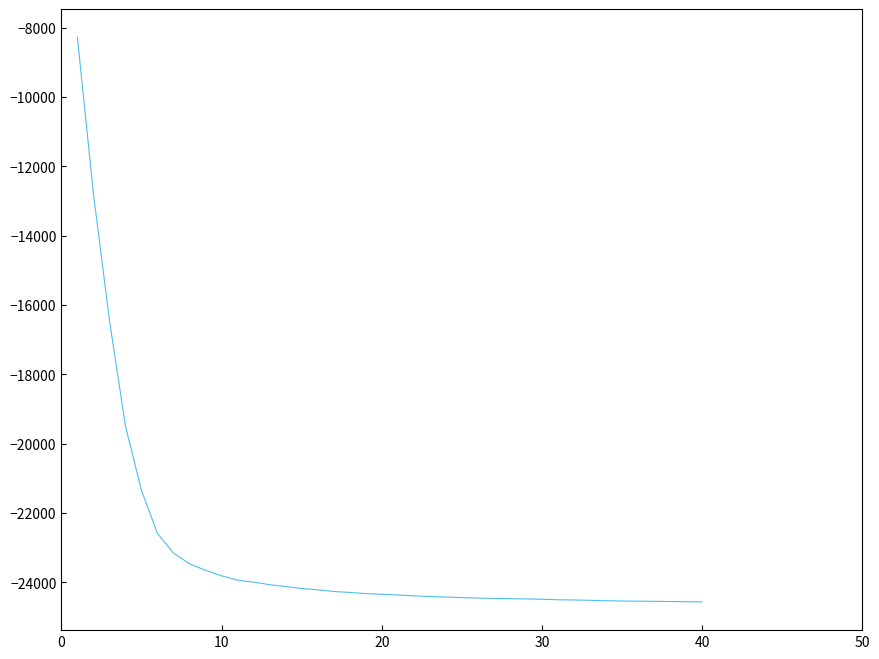

What is the minimum value shown in the chart?

-24570